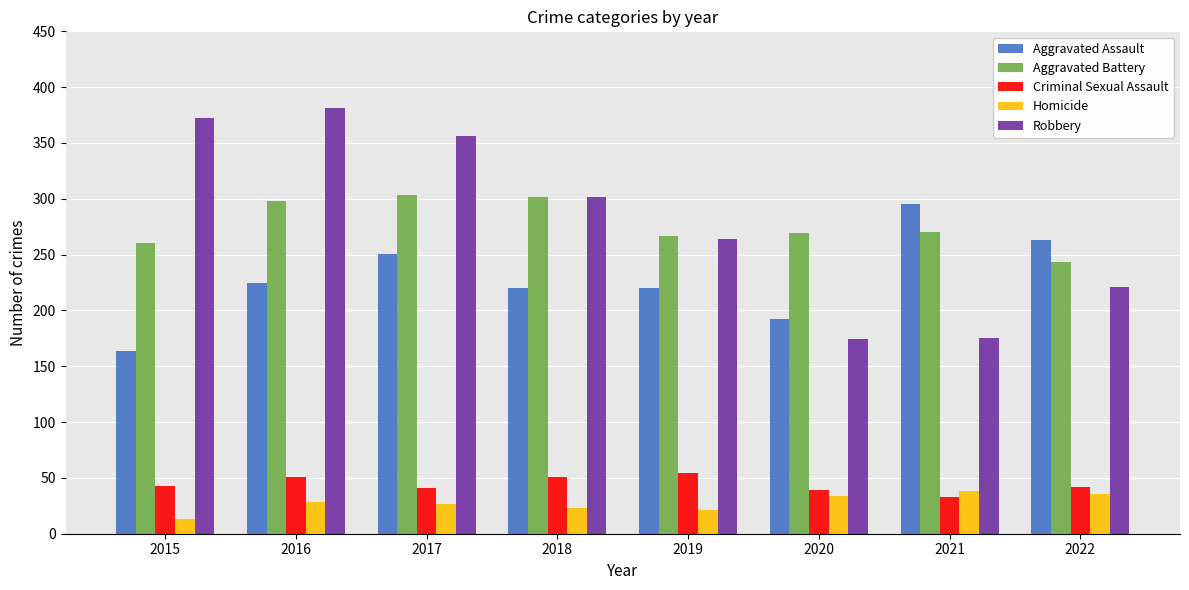

Rank the series at 2015 from highest to lowest value.

Robbery, Aggravated Battery, Aggravated Assault, Criminal Sexual Assault, Homicide